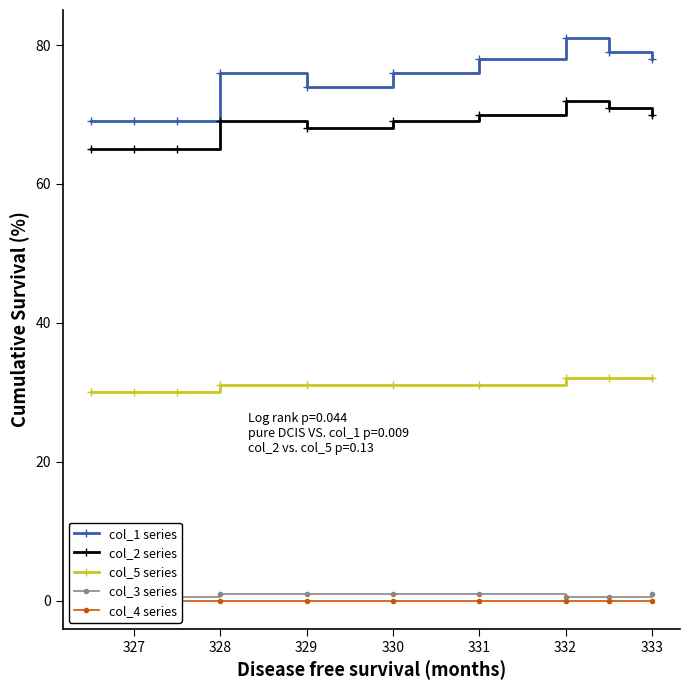

The col_2 series series shows 70 at 333. True or false?

True